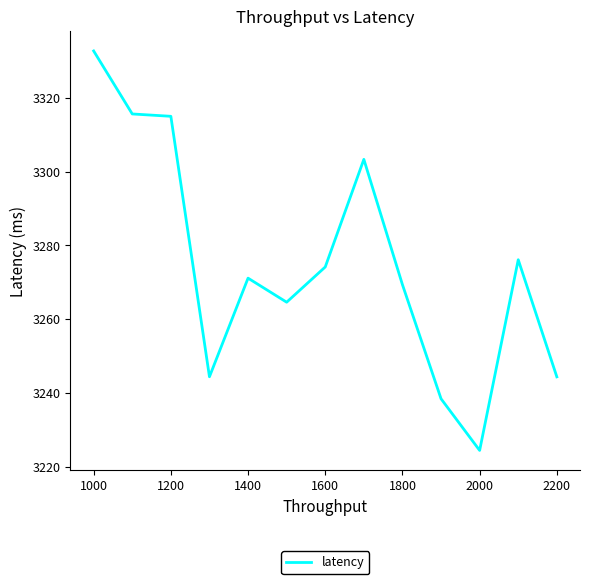

What is the smallest value displayed?

3224.4